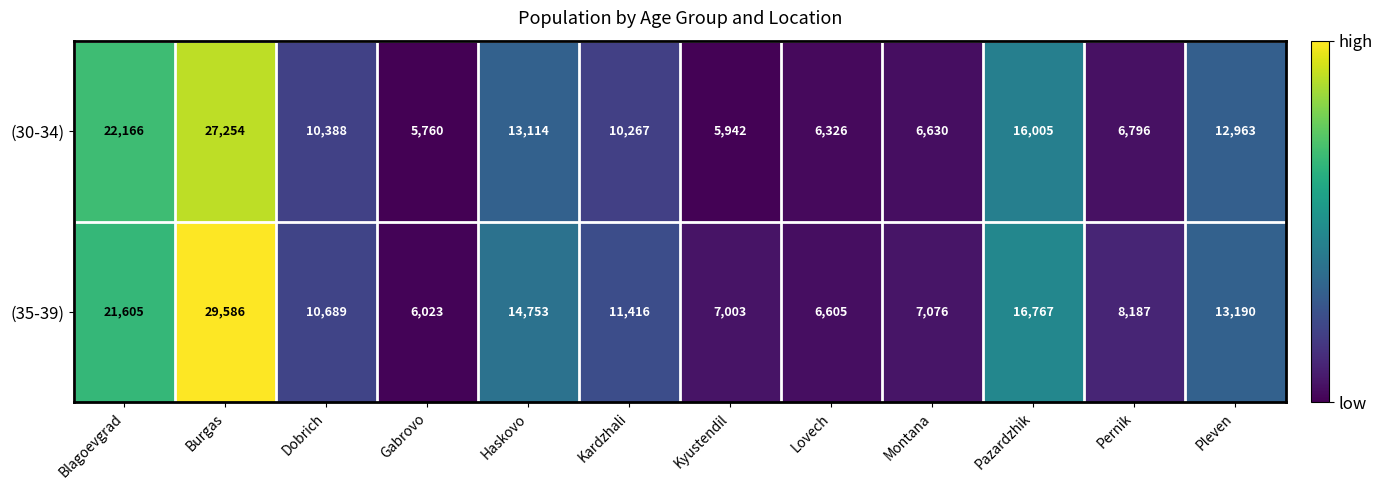

Which series has the largest total across all categories?

(35-39)